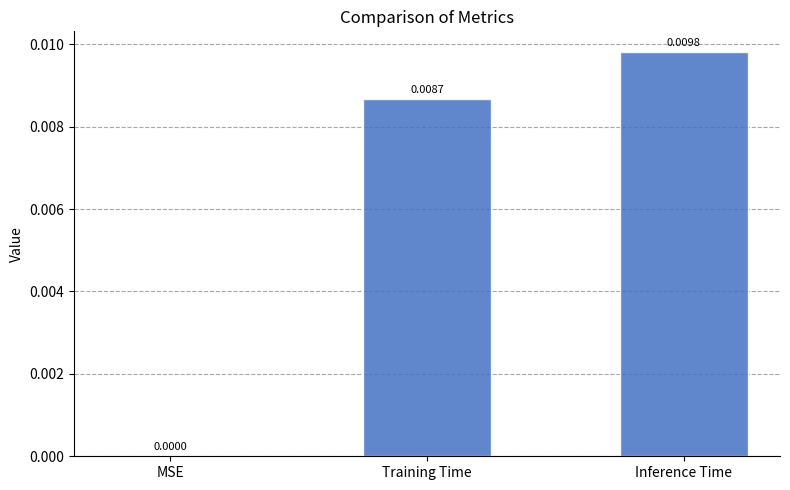

At which category does the chart reach its peak across all series?

Inference Time